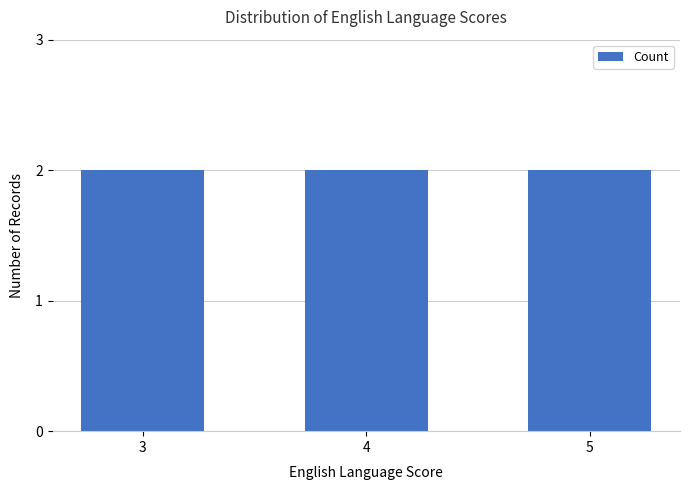

At which label is the value closest to 22?

3